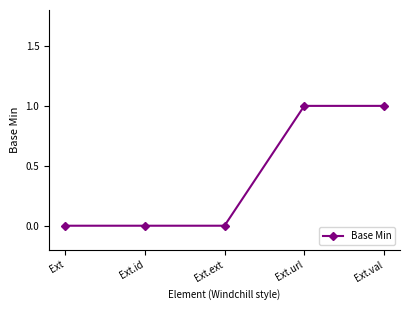

Reading right to left, transcribe all the data shown in this chart.

Ext.val=1	Ext.url=1	Ext.ext=0	Ext.id=0	Ext=0